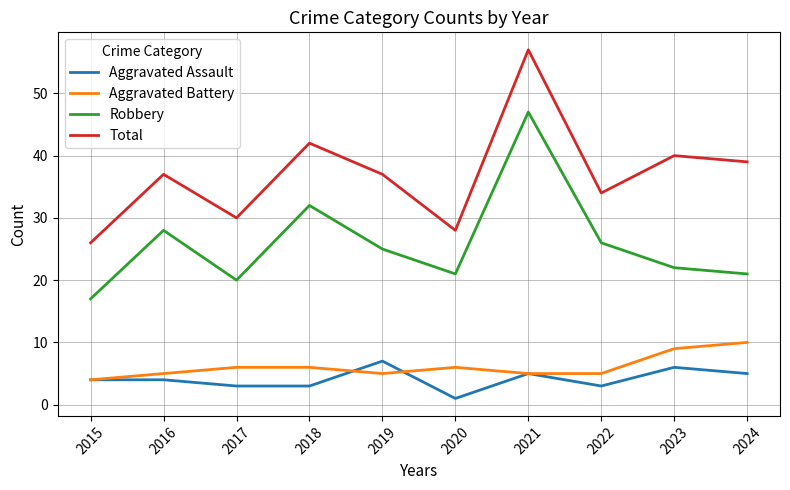

What is the maximum value for Aggravated Battery?

10